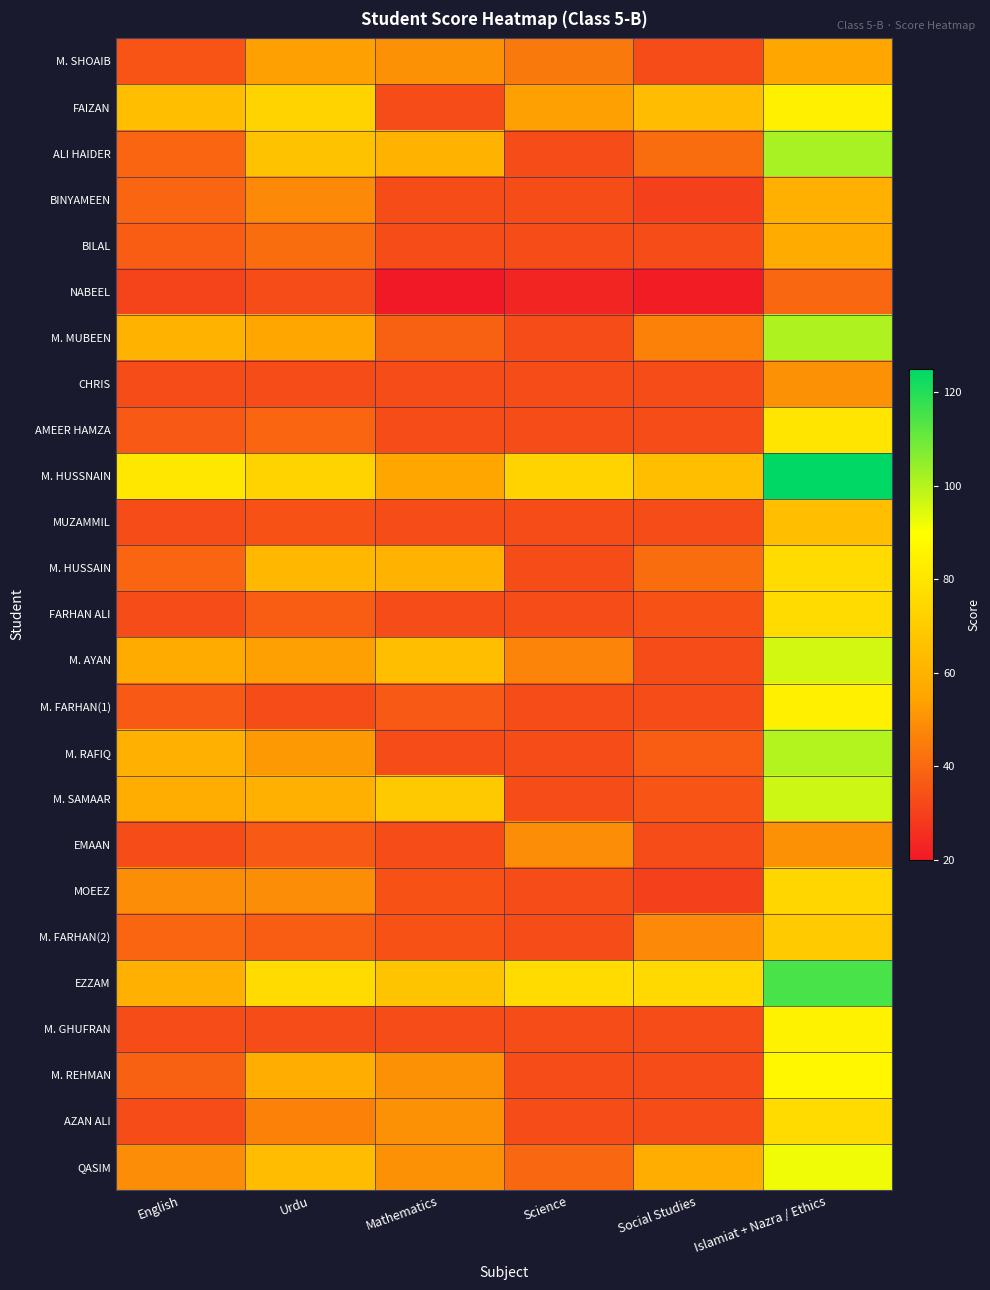

At Islamiat + Nazra / Ethics, list the series in order from largest to smallest.

M. HUSSNAIN, EZZAM, ALI HAIDER, M. MUBEEN, M. RAFIQ, M. SAMAAR, M. AYAN, QASIM, M. REHMAN, M. GHUFRAN, FAIZAN, M. FARHAN(1), AMEER HAMZA, M. HUSSAIN, FARHAN ALI, AZAN ALI, MOEEZ, M. FARHAN(2), MUZAMMIL, BINYAMEEN, BILAL, M. SHOAIB, CHRIS, EMAAN, NABEEL